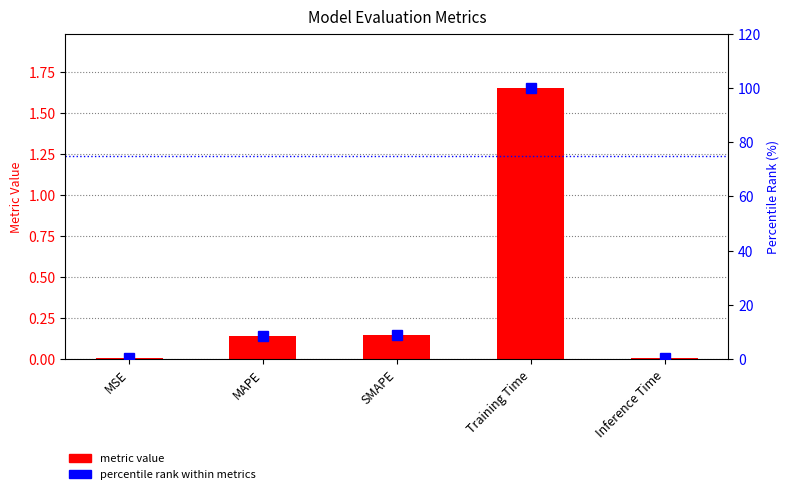

Reading left to right, extract all data points from this chart.

metric value: MSE=0.0	MAPE=0.1	SMAPE=0.1	Training Time=1.7	Inference Time=0.0
percentile within metrics: MSE=0.4	MAPE=8.4	SMAPE=9.0	Training Time=100.0	Inference Time=0.4